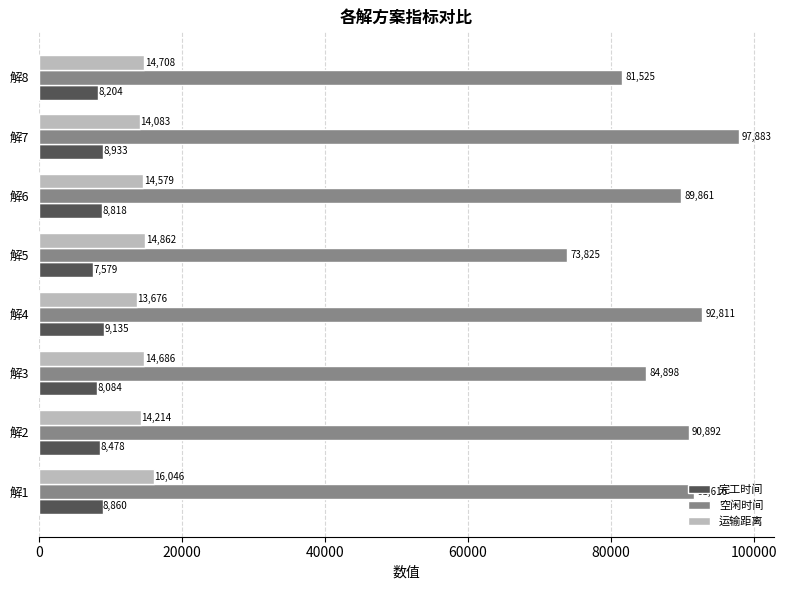

What is the maximum value shown in the chart?

97883.2